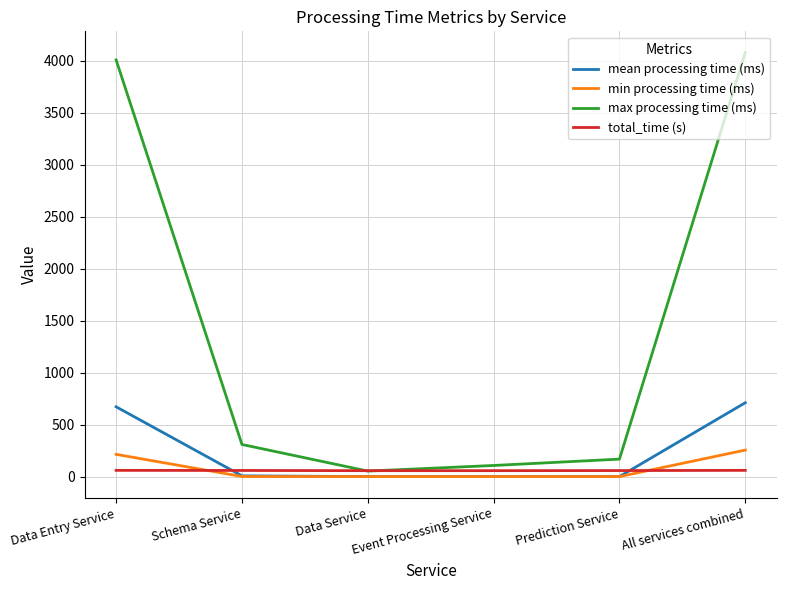

At which category is the sum across all series the highest?

All services combined